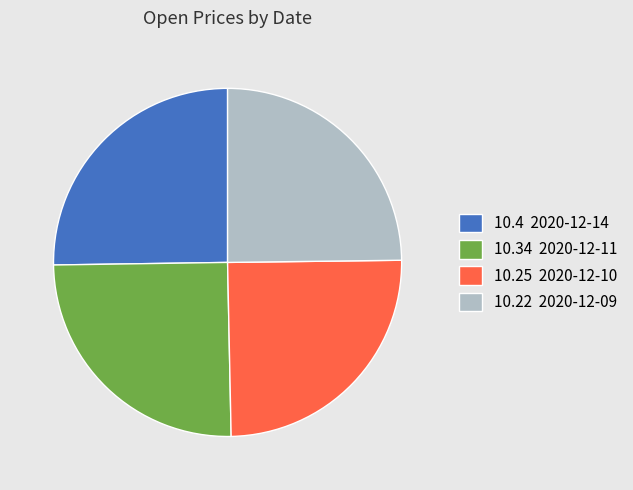

Does any single category account for the majority?

No